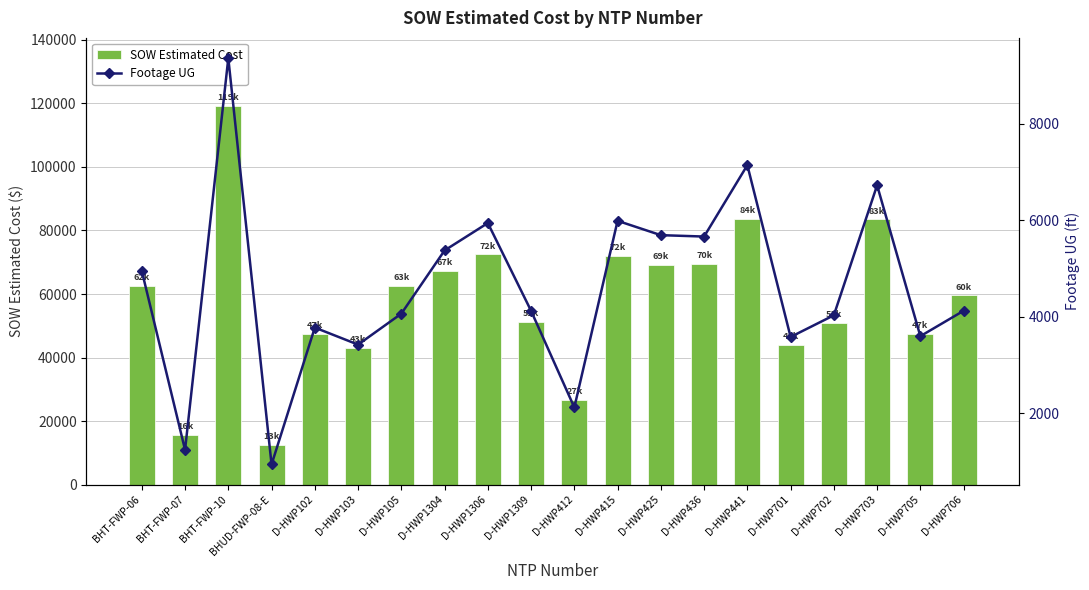

What is the label of the 8th bar from the left?

D-HWP1304